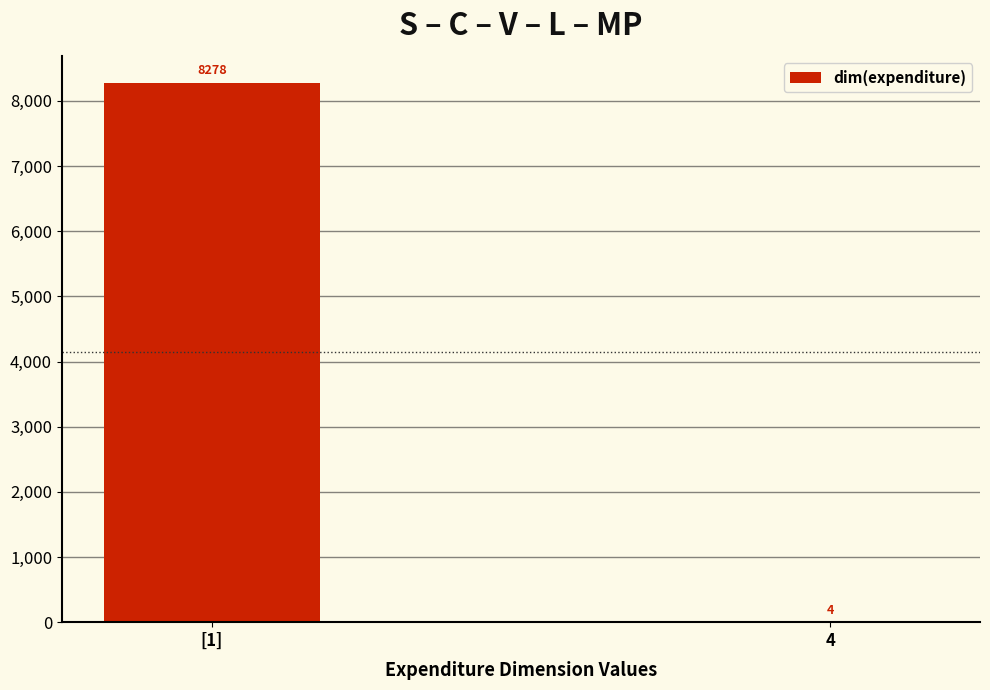

The value at 4 is 4. True or false?

True